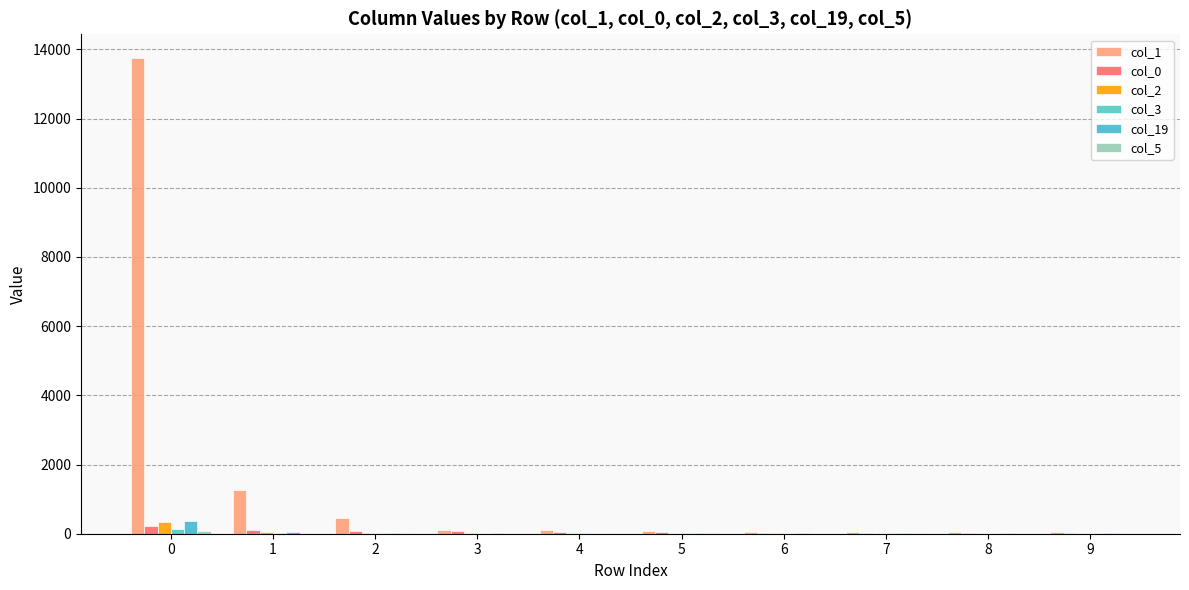

What is the difference between the maximum and minimum values in the col_1 series?

13710